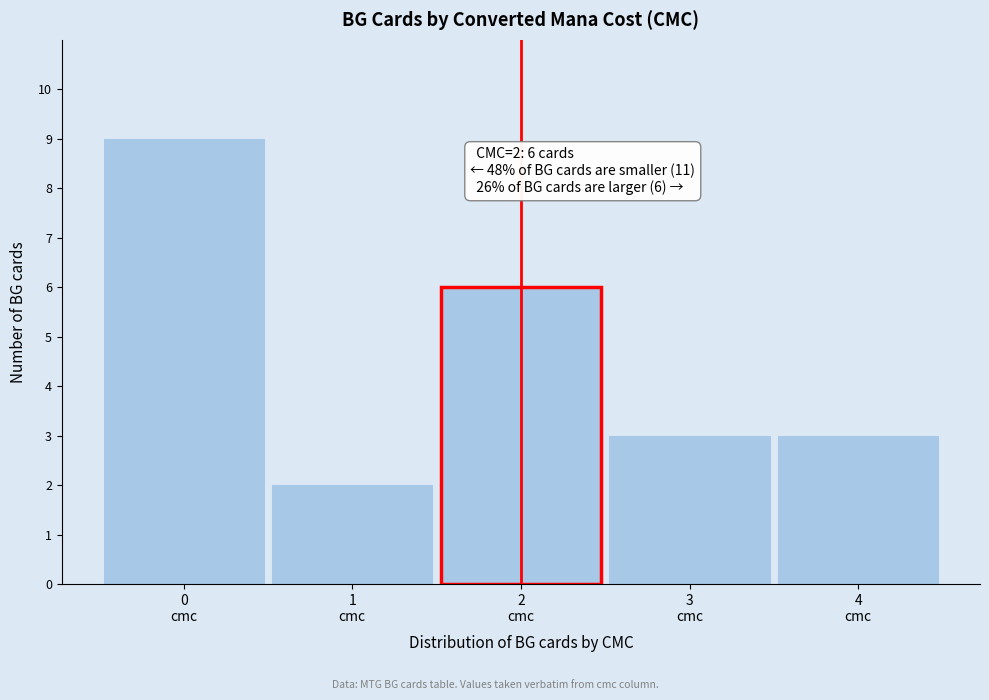

Over which range of the x-axis is the bar tallest?

-0.5 to 0.5